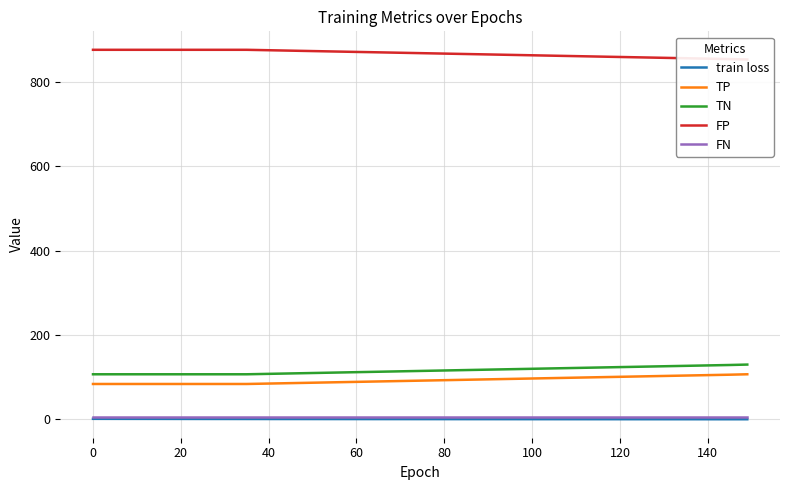

True or false: FN has more than 1 interior local peaks.

False